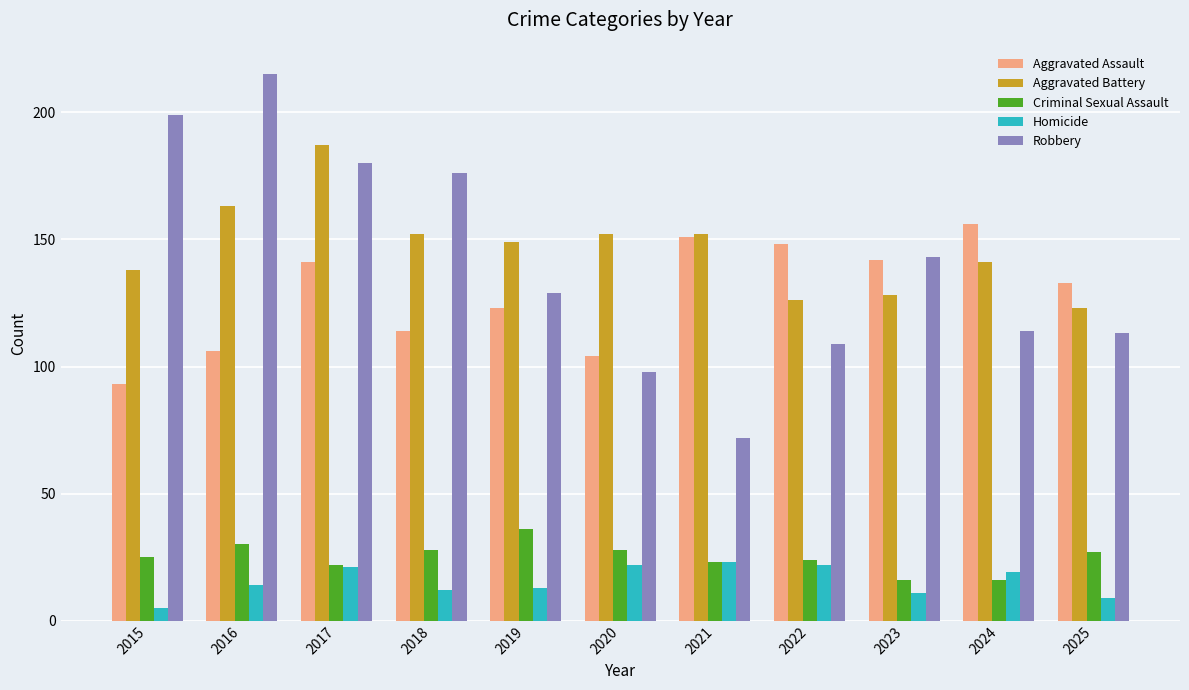

At how many categories does at least one series exceed 158?

4